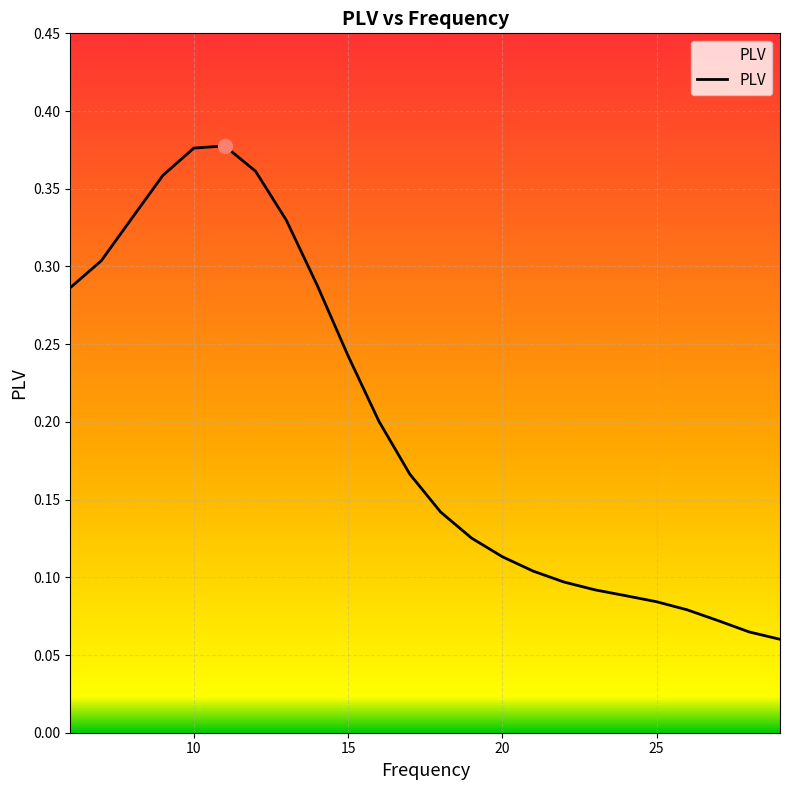

Rank the categories by value from lowest to highest.

29, 28, 27, 26, 25, 24, 23, 22, 21, 20, 19, 18, 17, 16, 15, 6, 14, 7, 13, 8, 9, 12, 10, 11